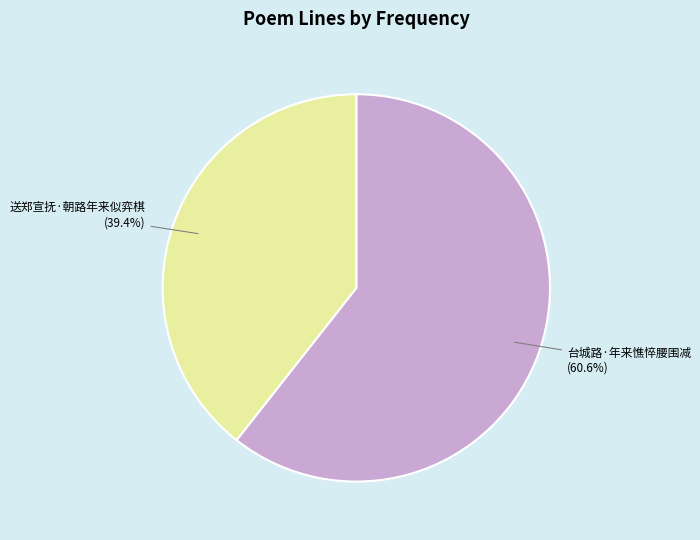

Which has a higher value, 送郑宣抚·朝路年来似弈棋 or 台城路·年来憔悴腰围减?

台城路·年来憔悴腰围减